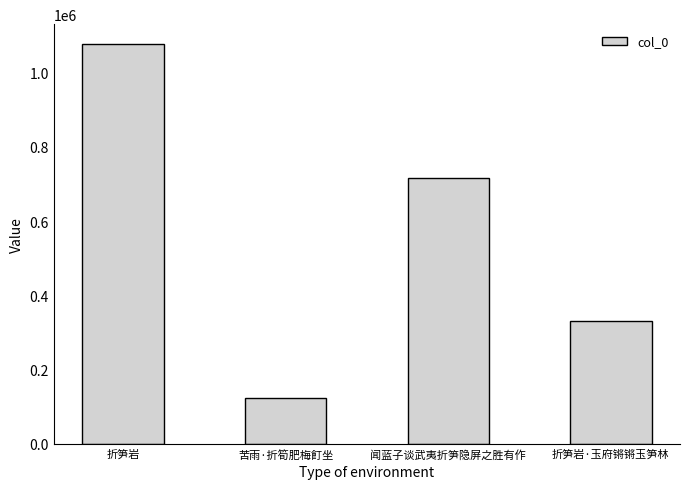

Reading right to left, what are all the values shown in this chart?

折笋岩·玉府锵锵玉笋林=331245	闻蓝子谈武夷折笋隐屏之胜有作=715785	苦雨·折筍肥梅飣坐=123690	折笋岩=1077036